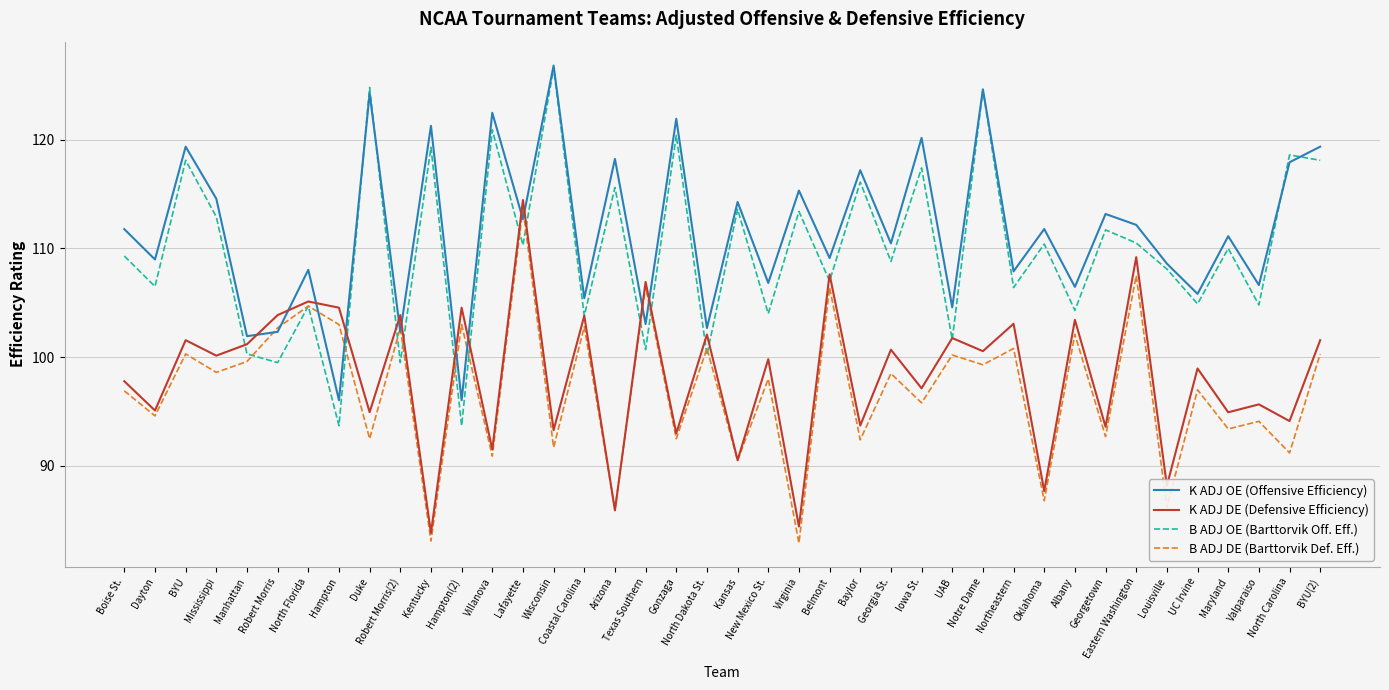

Where is the first local minimum for K ADJ DE (Defensive Efficiency)?

Dayton